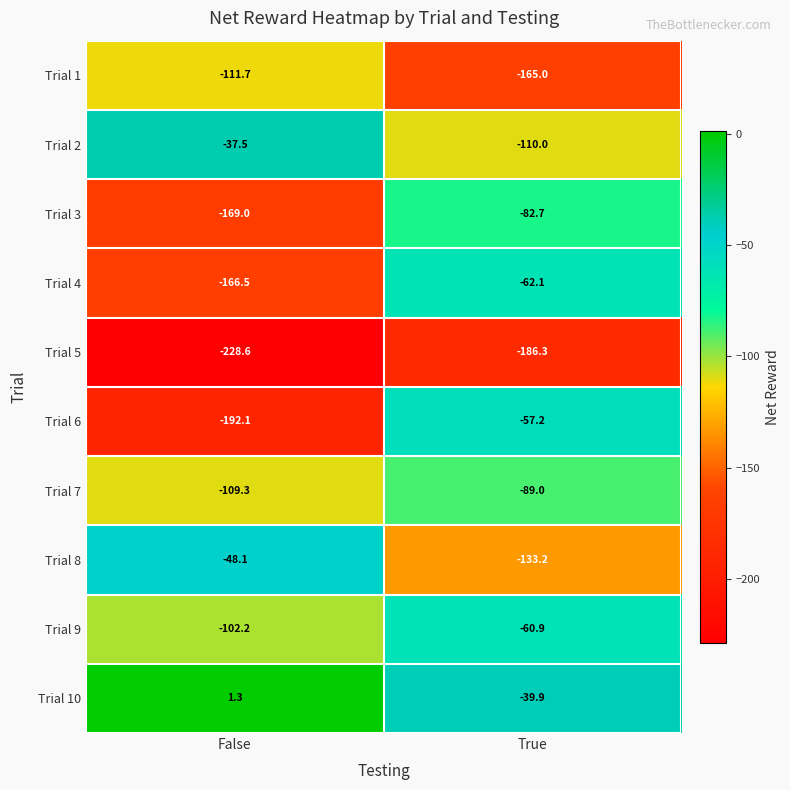

List the labels in order of Trial 8 value, smallest first.

True, False